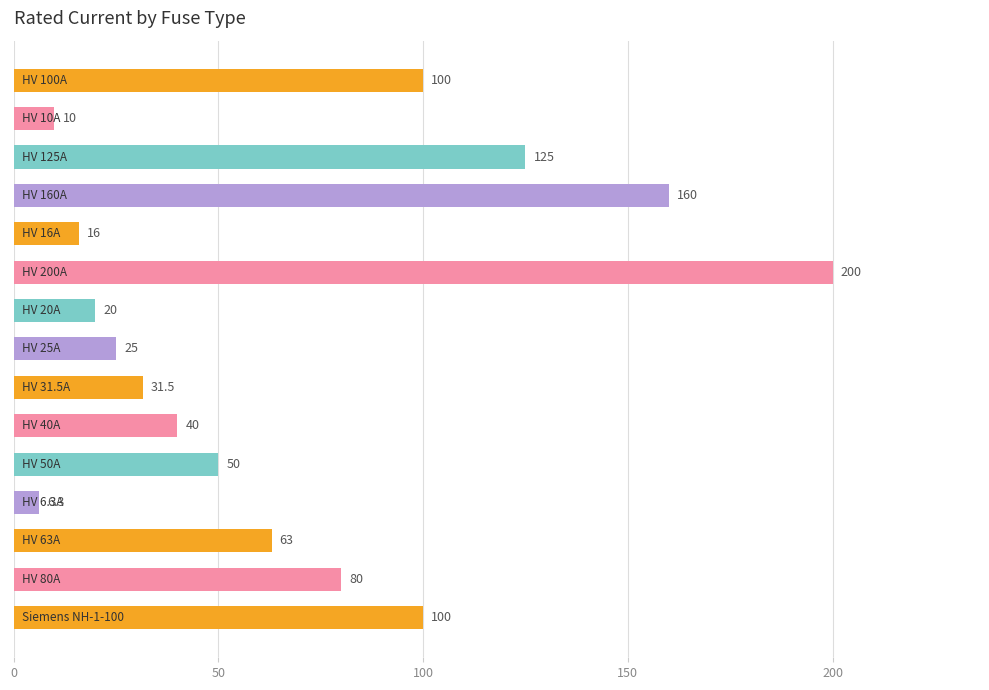

What is the maximum value shown in the chart?

200.0